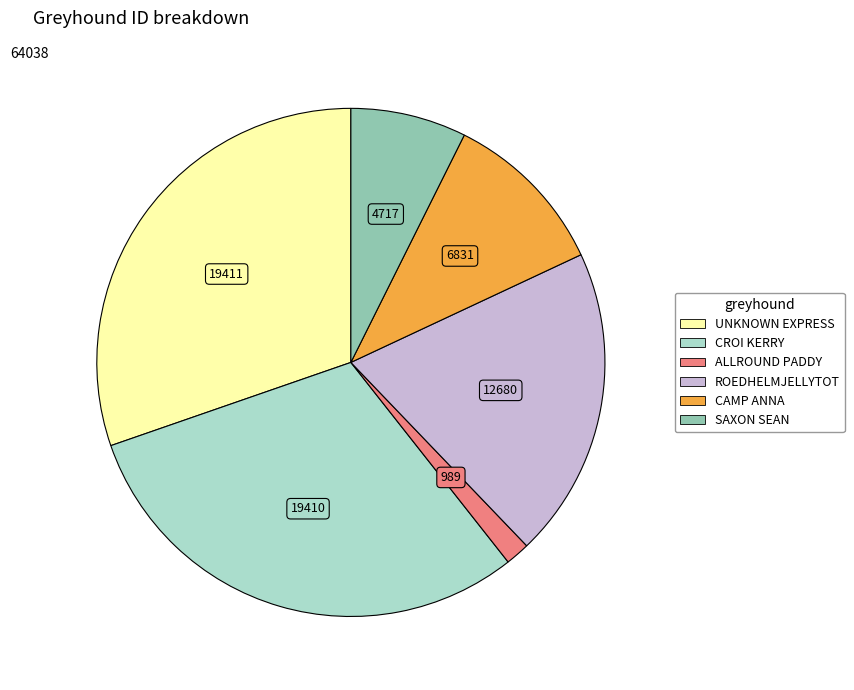

Does UNKNOWN EXPRESS represent more than half of the total?

No